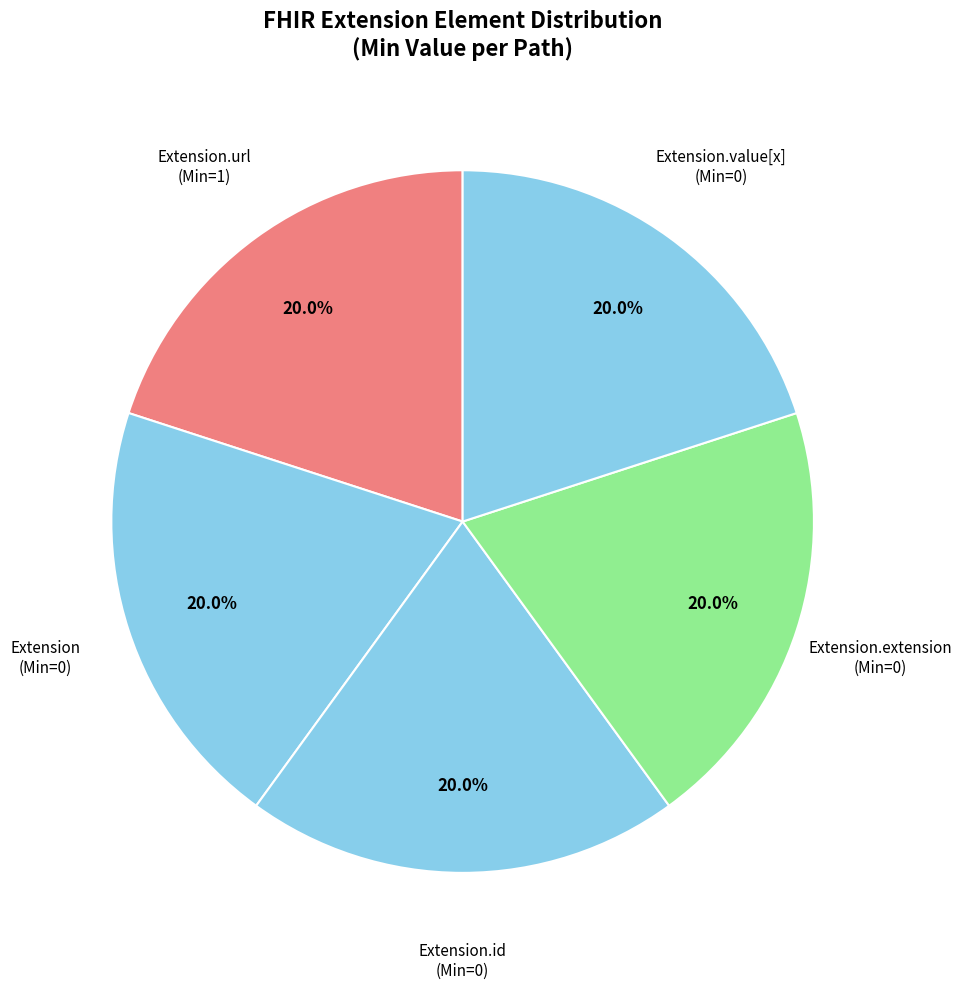

Count the number of slices in the pie.

5